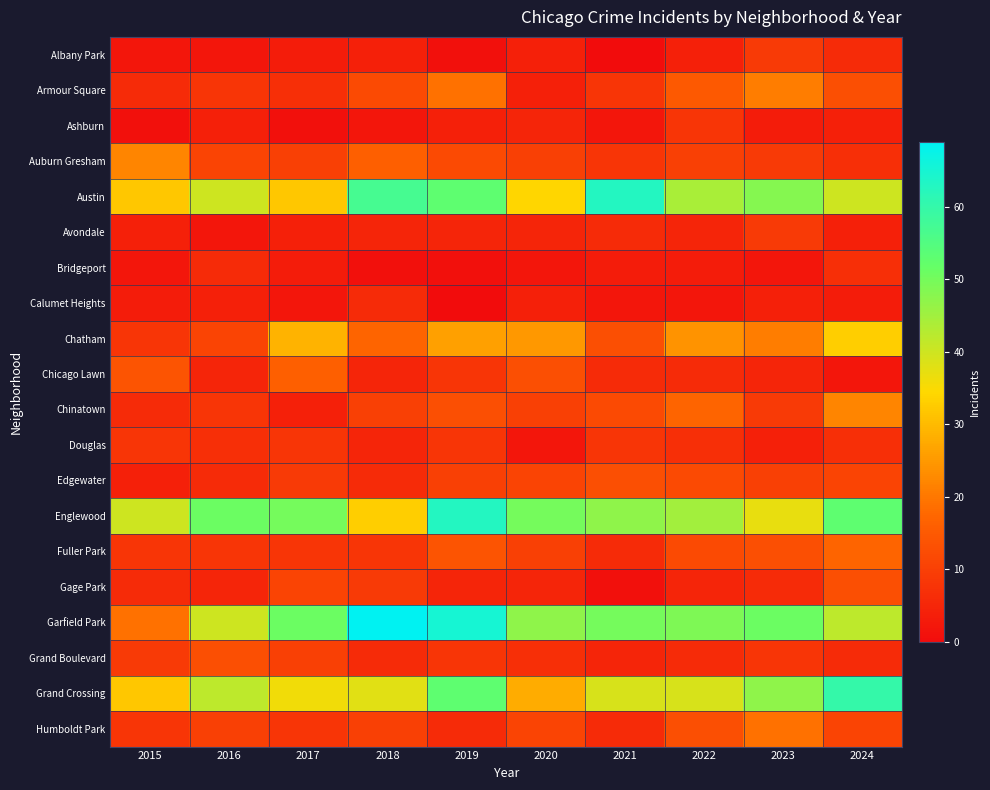

What is the total value across all series at 2019?

374